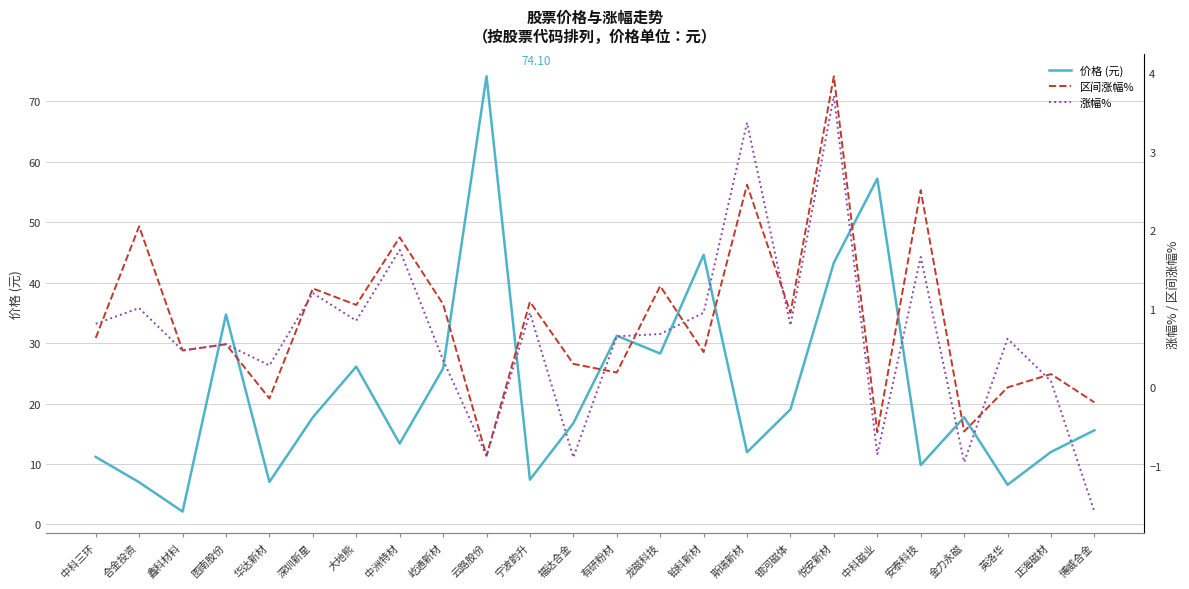

At which label does 区间涨幅% first exceed 0?

中科三环